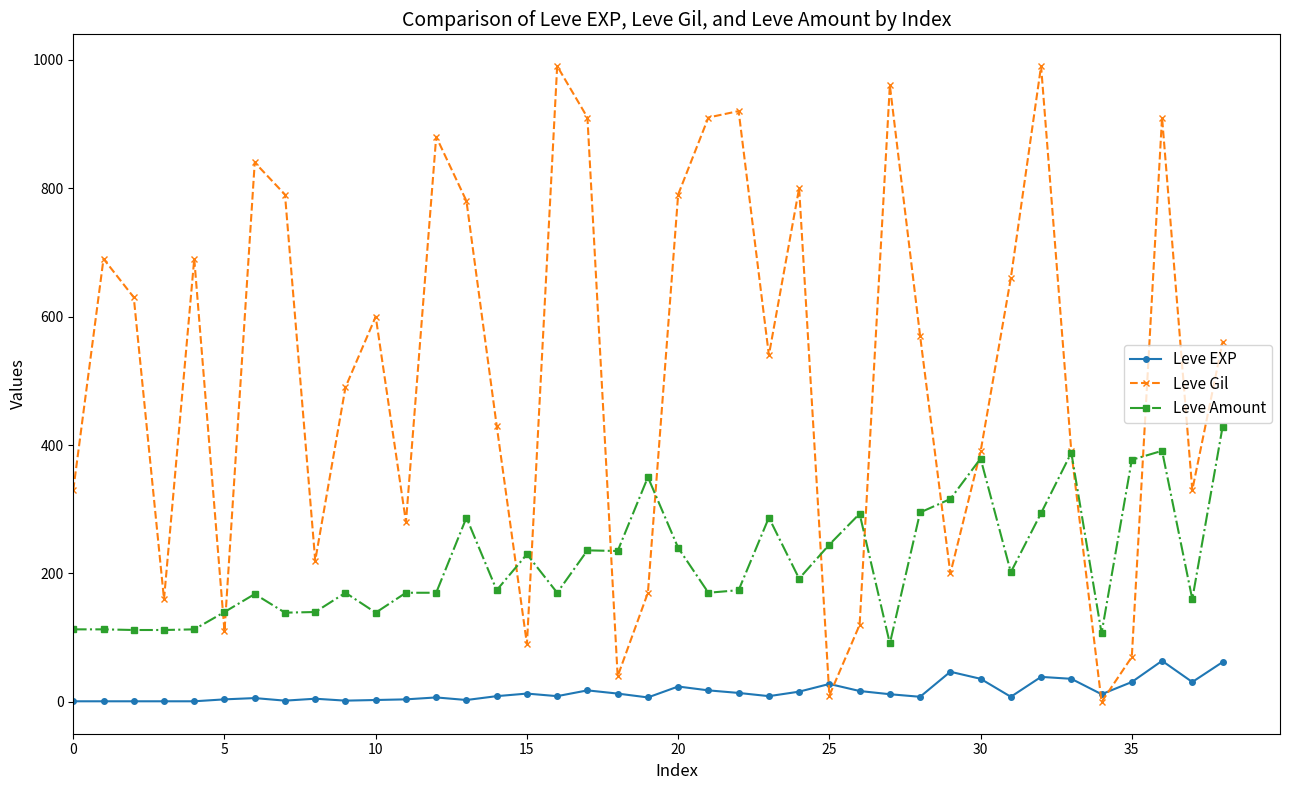

Which series has the largest total across all categories?

Leve Gil